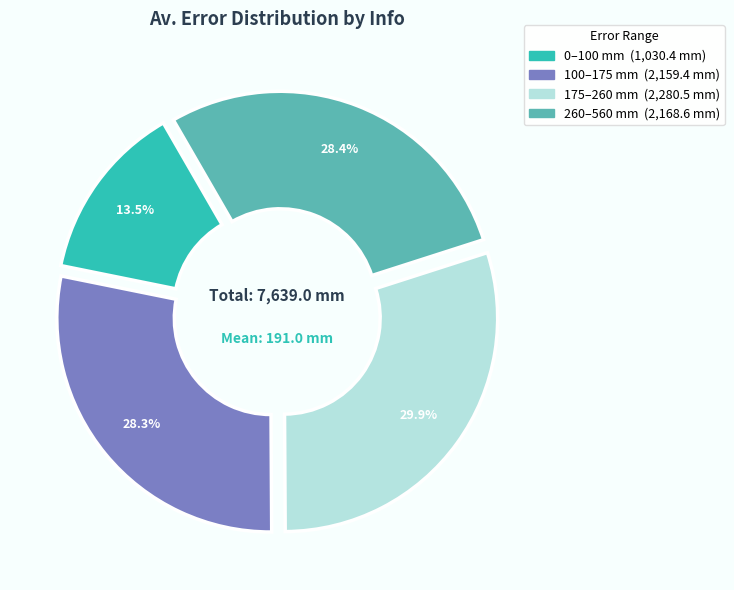

Is there a majority slice in this chart?

No